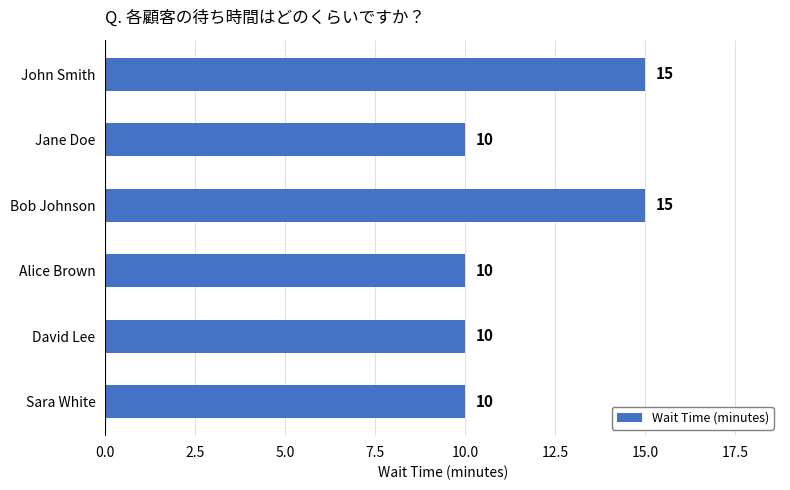

What is the label of the 2nd bar from the top?

Jane Doe